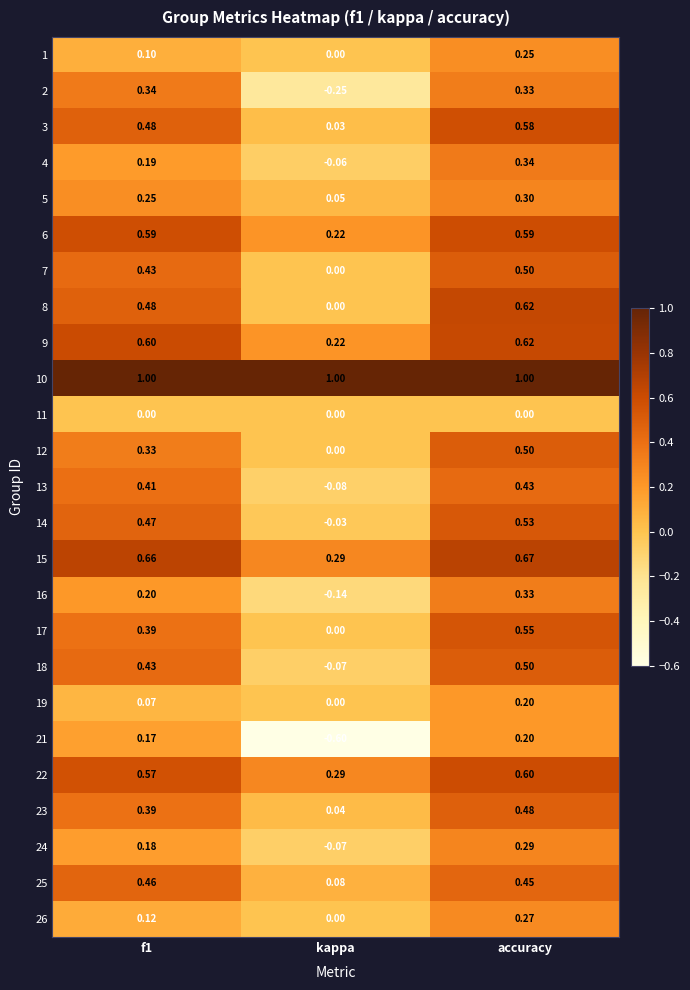

At which category is the sum across all series the highest?

accuracy